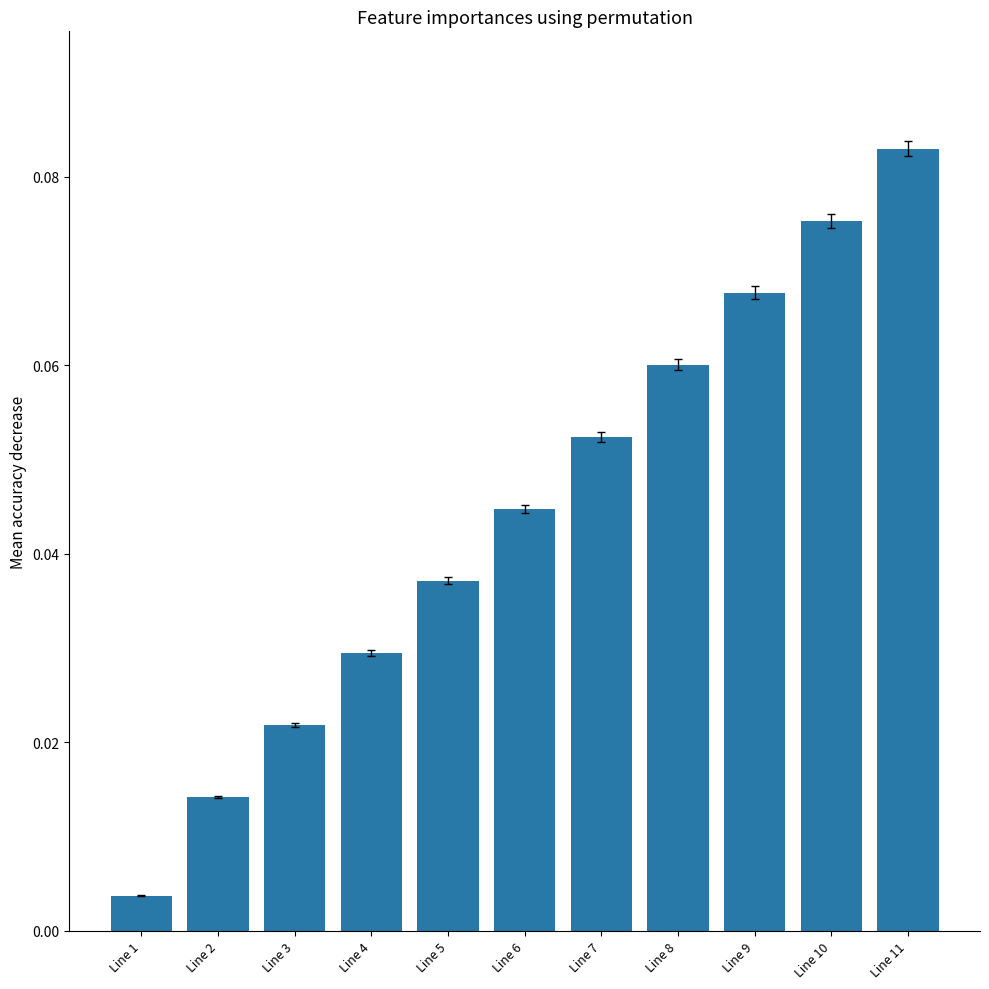

Which category has the lowest value across all series?

Line 1